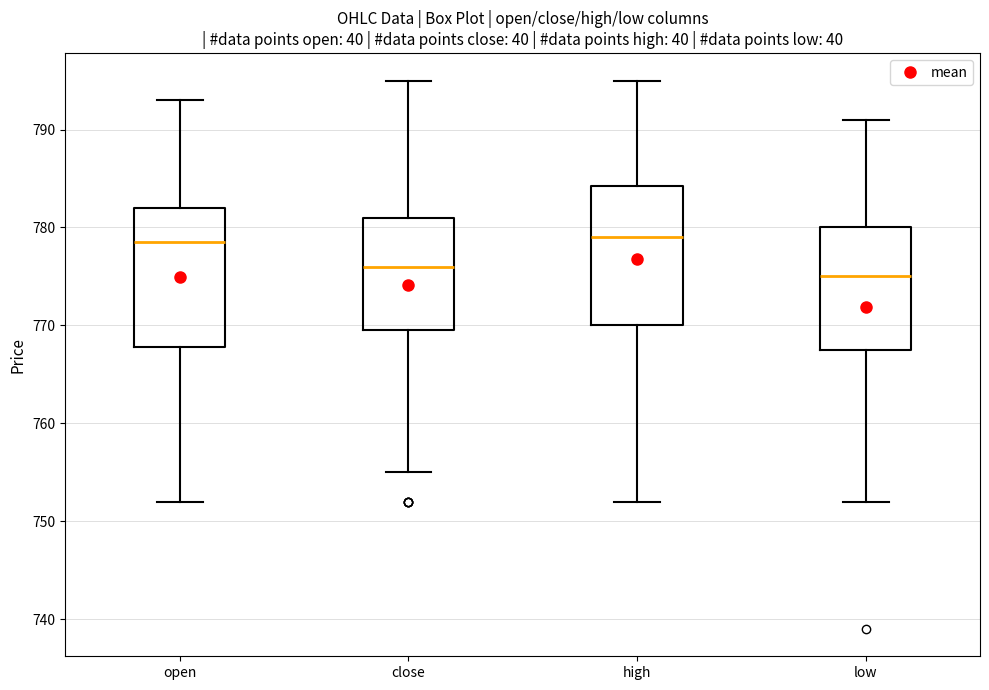

Which box's median line is the lowest?

low